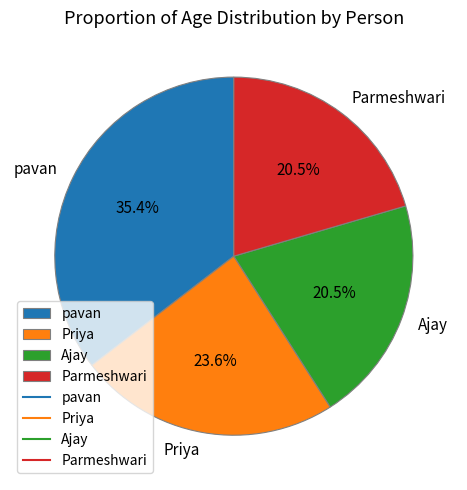

What is the largest slice in the pie chart?

pavan